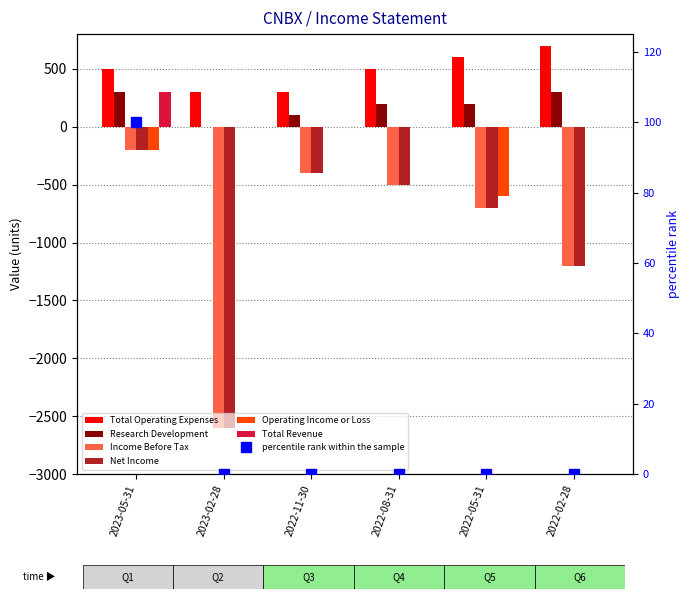

How many data points in Net Income are above -500?

2